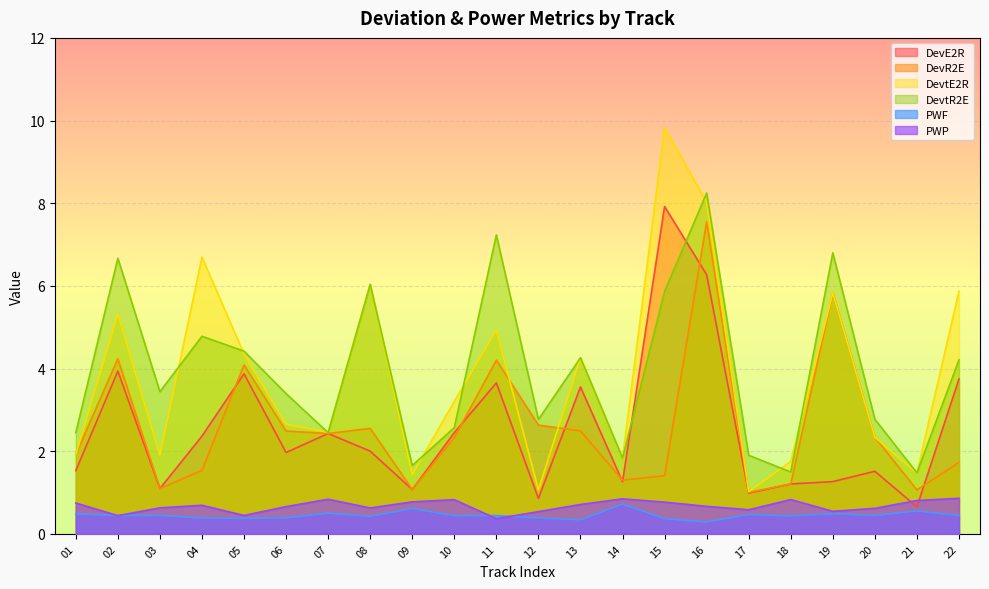

What is the average value of the PWF series?

0.4